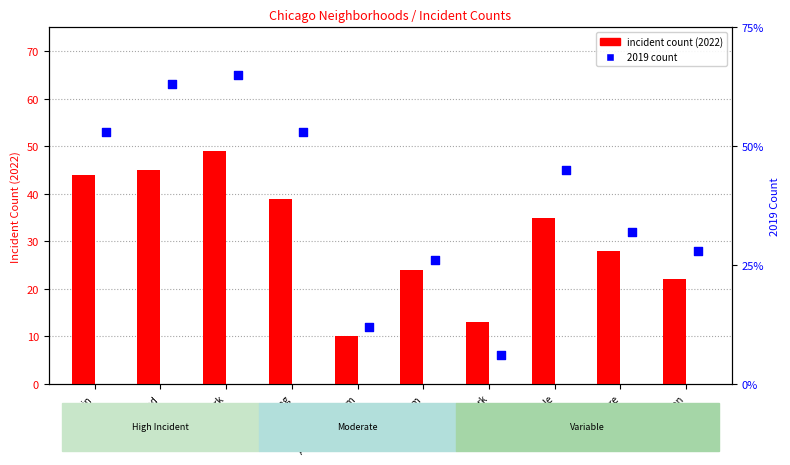

At which category is the sum across all series the highest?

Garfield Park